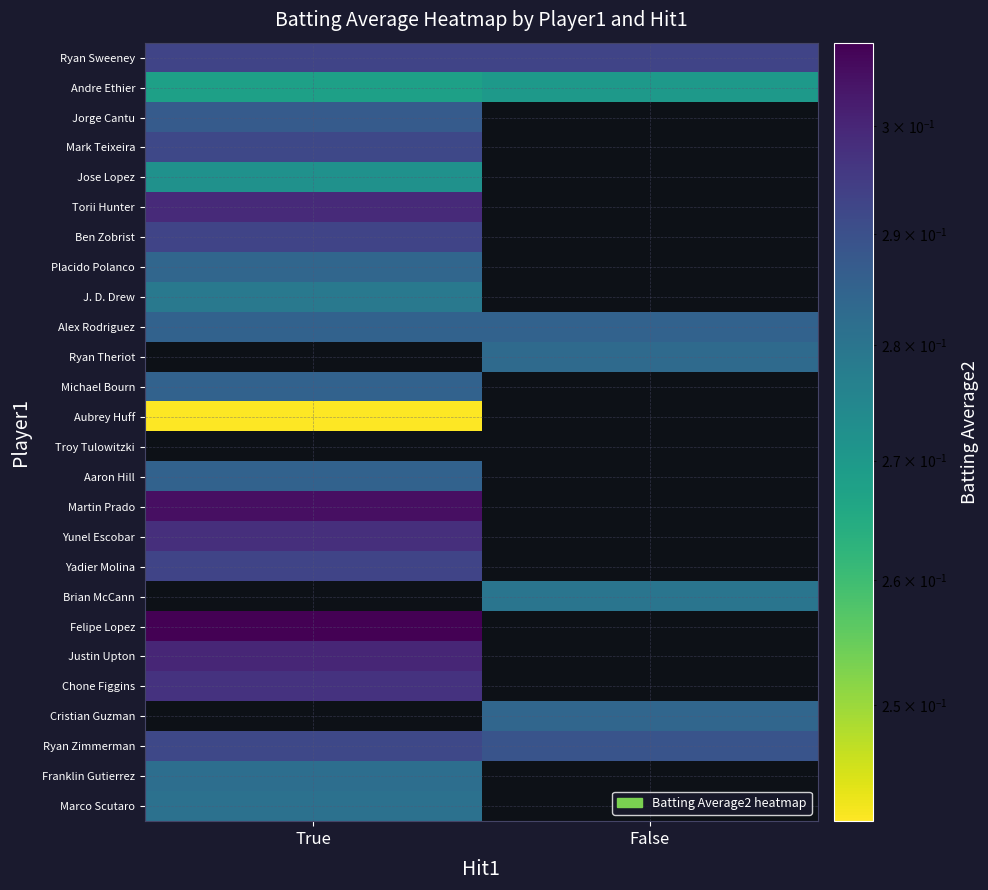

Rank the series by their maximum value, from highest to lowest.

Torii Hunter, Ben Zobrist, Ryan Theriot, Troy Tulowitzki, Martin Prado, Yunel Escobar, Yadier Molina, Brian McCann, Felipe Lopez, Justin Upton, Chone Figgins, Ryan Sweeney, Mark Teixeira, Michael Bourn, Cristian Guzman, Ryan Zimmerman, Jorge Cantu, Alex Rodriguez, Aaron Hill, Placido Polanco, Franklin Gutierrez, Marco Scutaro, J. D. Drew, Jose Lopez, Andre Ethier, Aubrey Huff